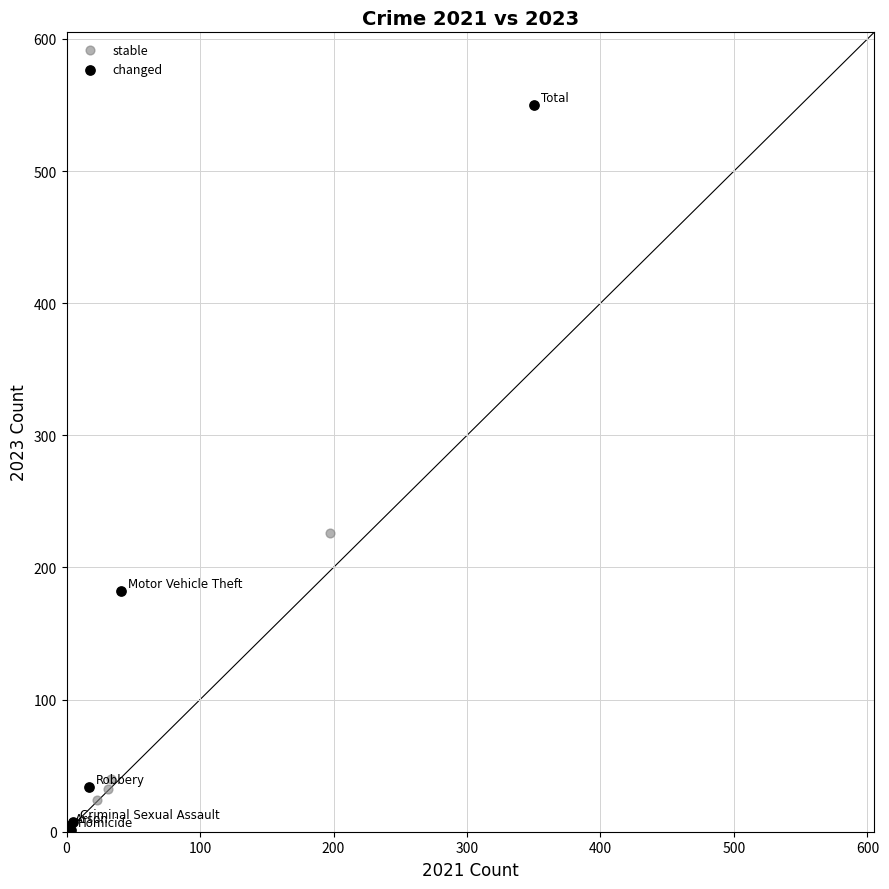

Which series reaches the maximum Y coordinate?

changed